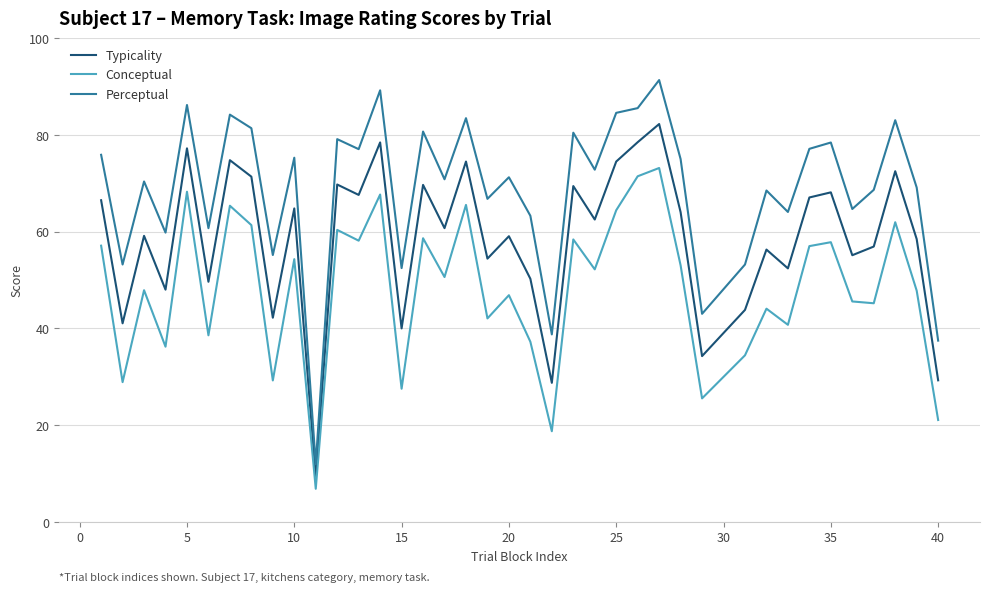

What is the difference between the second highest and minimum values in the Typicality series?

69.1